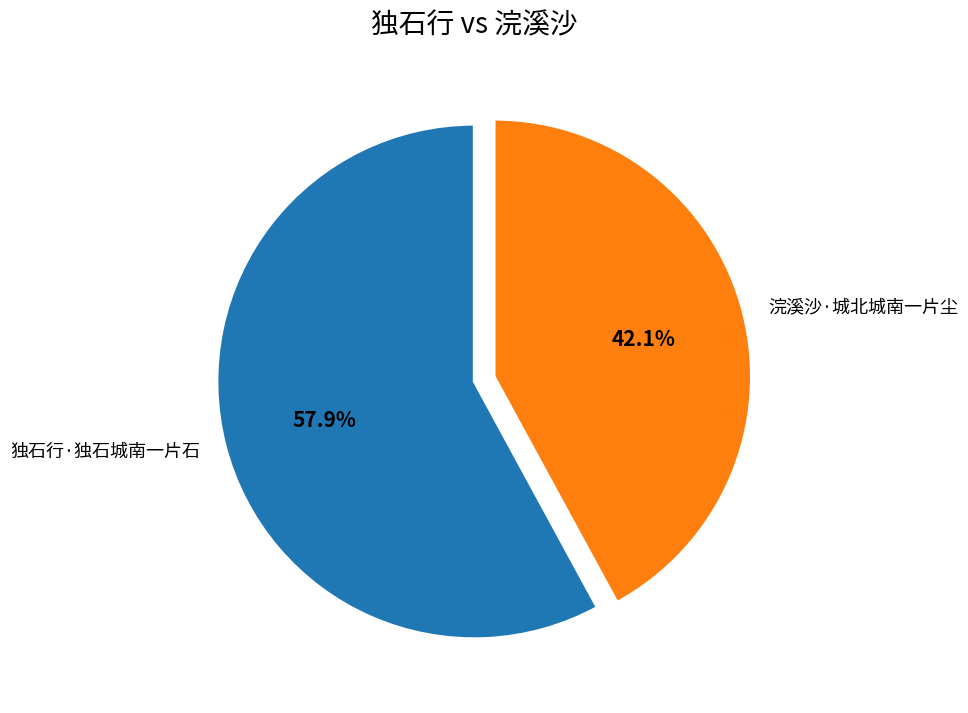

How many segments does this pie chart have?

2